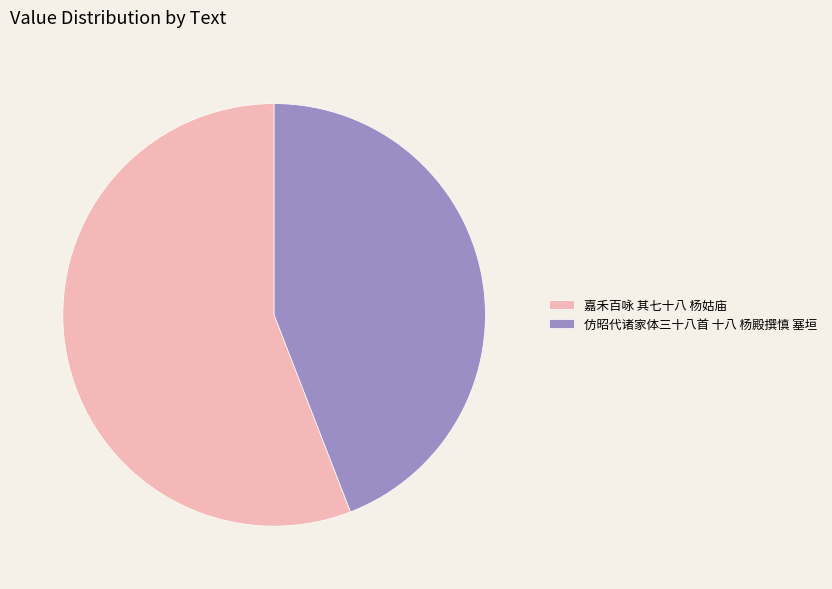

Is it true that 仿昭代诸家体三十八首 十八 杨殿撰慎 塞垣 is 51% of the pie?

False